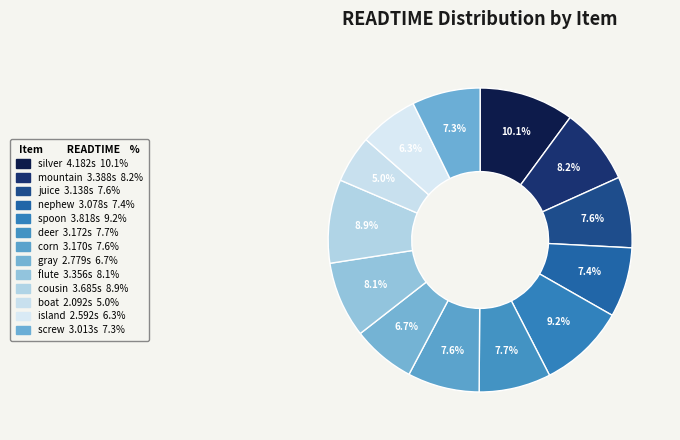

The corn slice represents 1% of the pie. True or false?

False